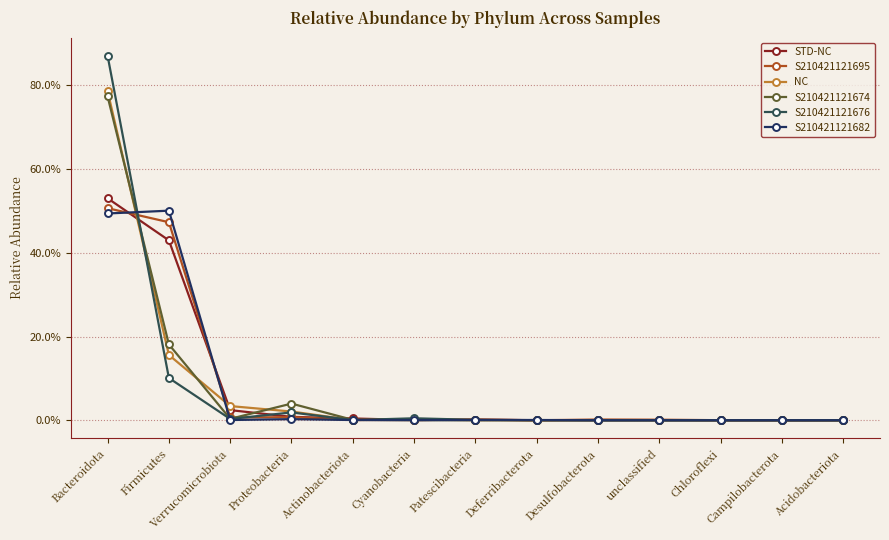

True or false: S210421121674 and NC cross at least once.

True